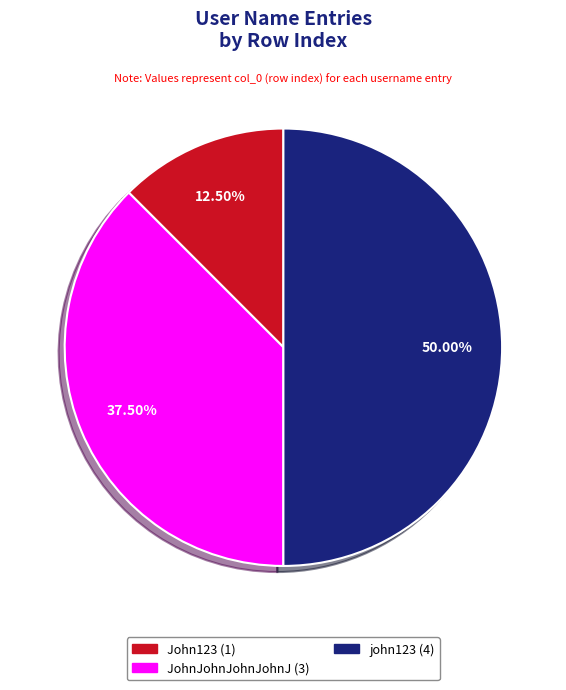

Combined, what portion of the pie is John123 and JohnJohnJohnJohnJ?

50.0%